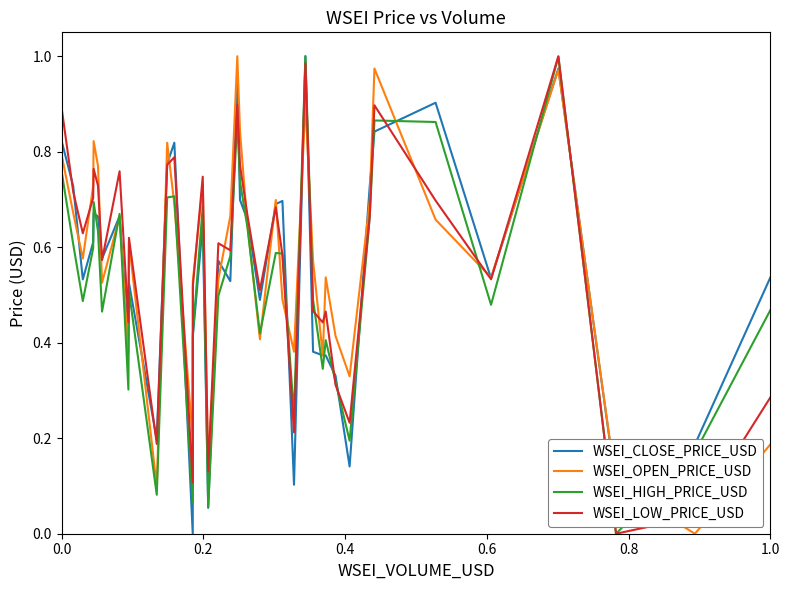

What are all the series names shown in the legend?

WSEI_CLOSE_PRICE_USD, WSEI_OPEN_PRICE_USD, WSEI_HIGH_PRICE_USD, WSEI_LOW_PRICE_USD